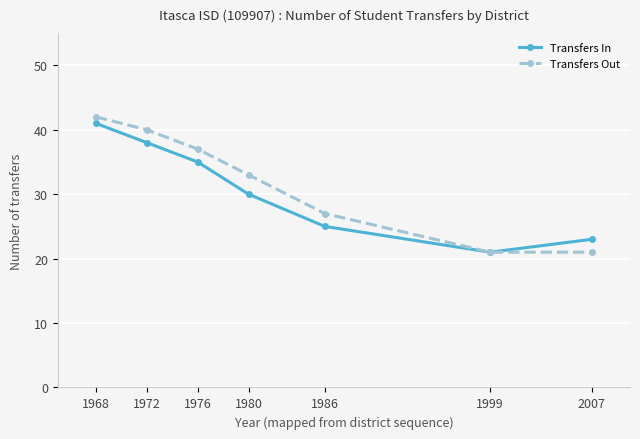

Which series has the largest total across all categories?

Transfers Out